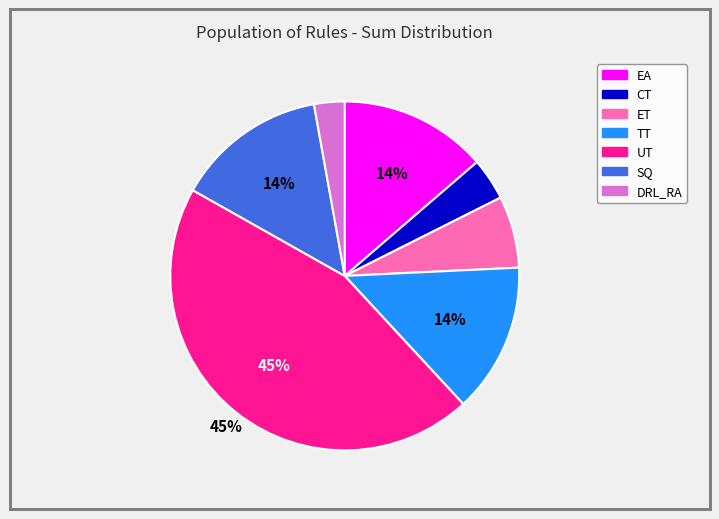

What is the ratio of the value at CT to the value at EA?

0.3